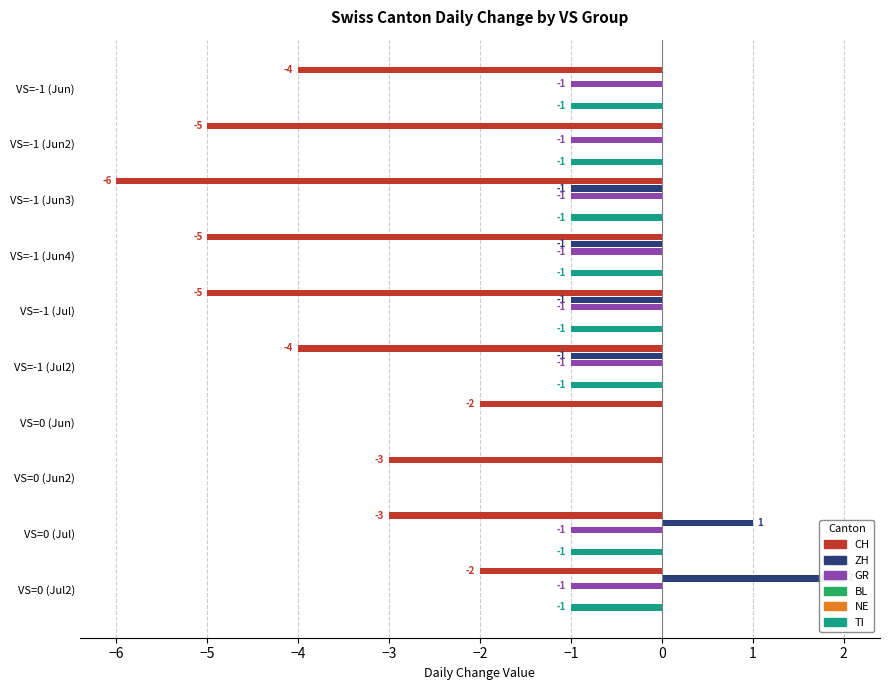

What are all the series names shown in the legend?

CH, ZH, GR, BL, NE, TI